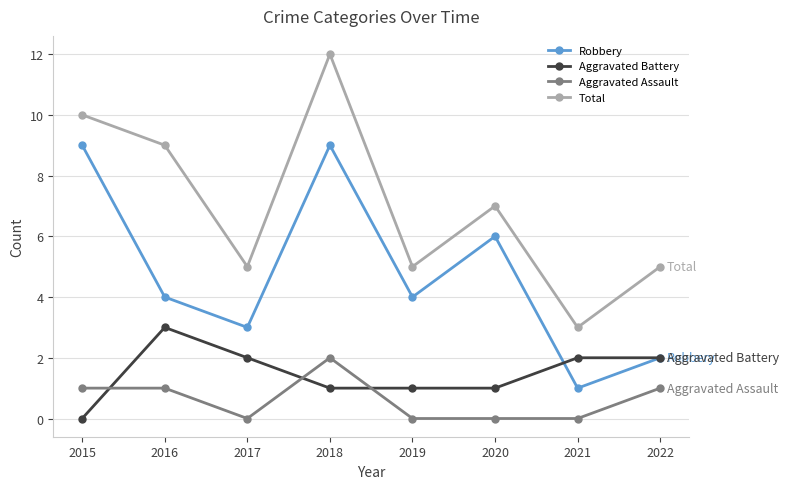

Which series has the widest spread of values?

Total